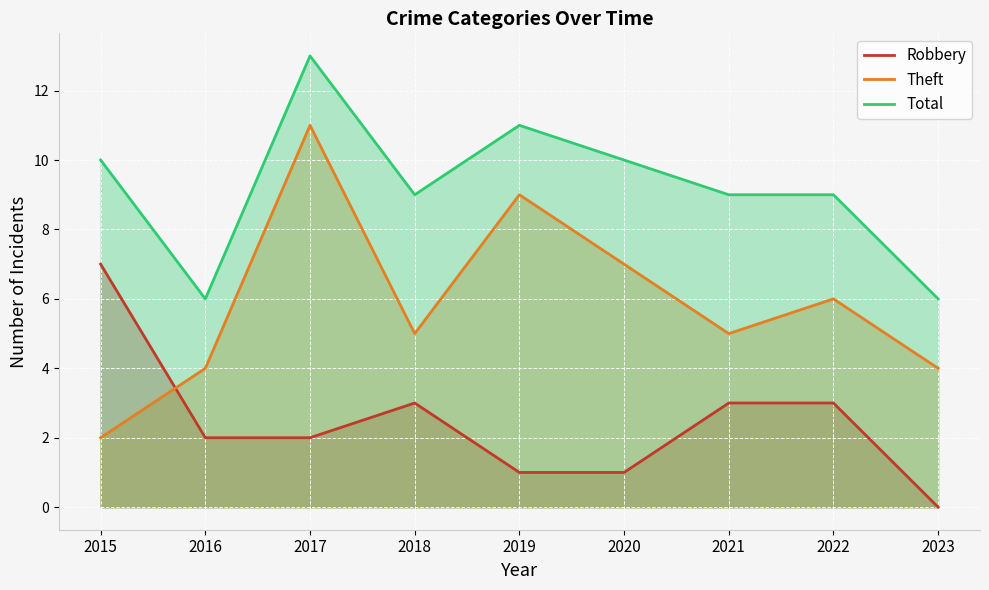

How many Robbery values are between 1 and 3?

7